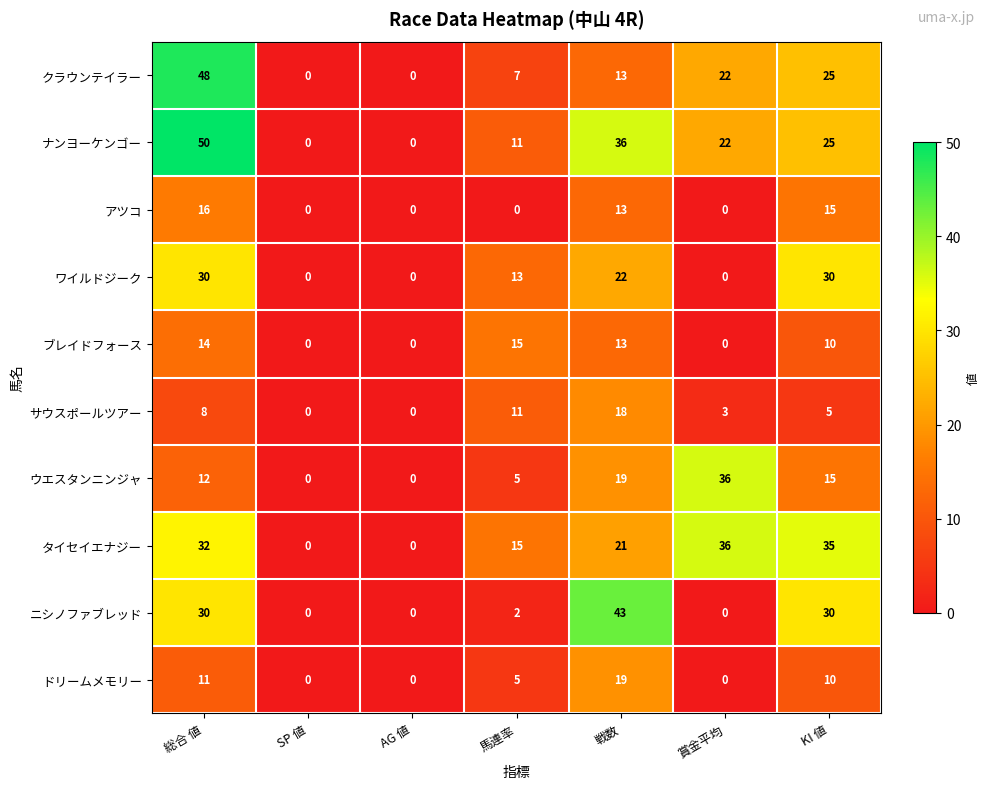

What is the total value across all series at KI 値?

200